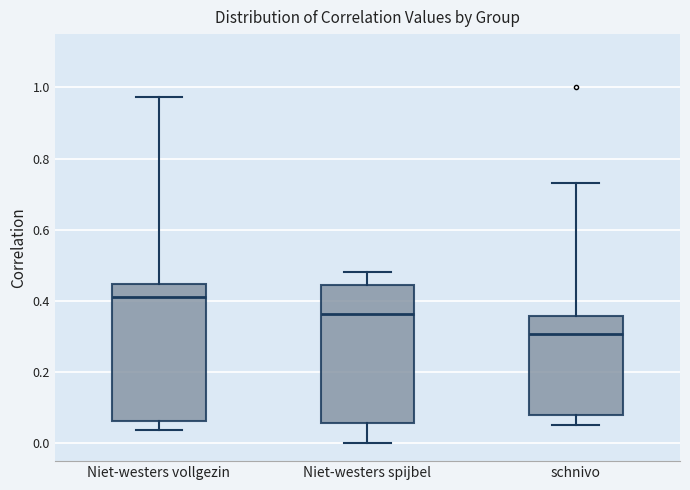

Which box has the highest median line?

Niet-westers vollgezin